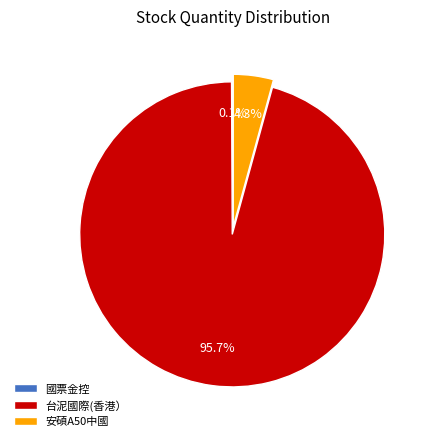

Which category has the biggest portion of the pie?

台泥國際(香港）